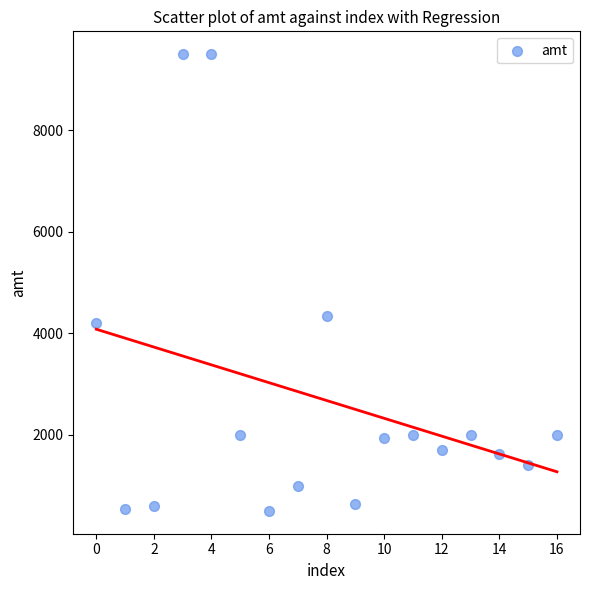

What Y value in the scatter plot is closest to 5000?

4350.0